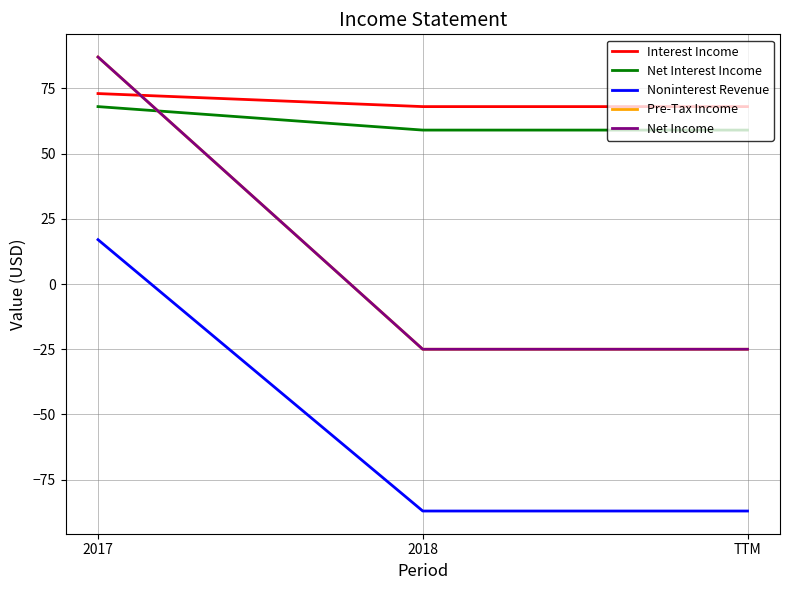

Does the chart display data point markers on the line(s)?

No